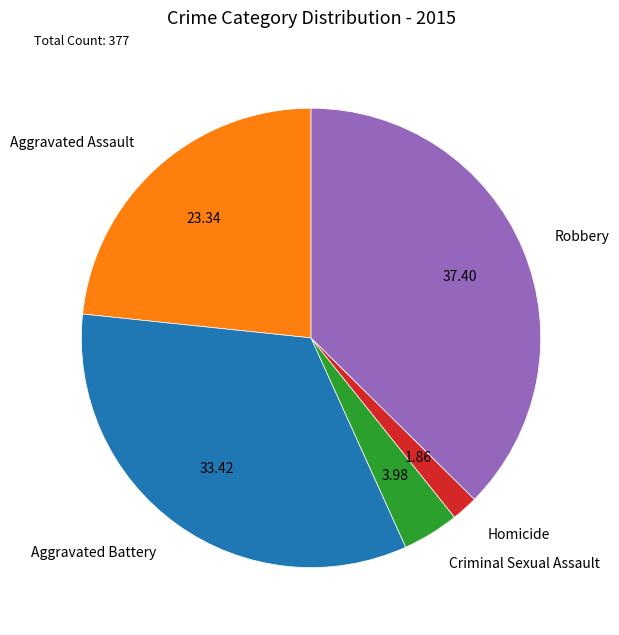

Which slice is the largest?

Robbery